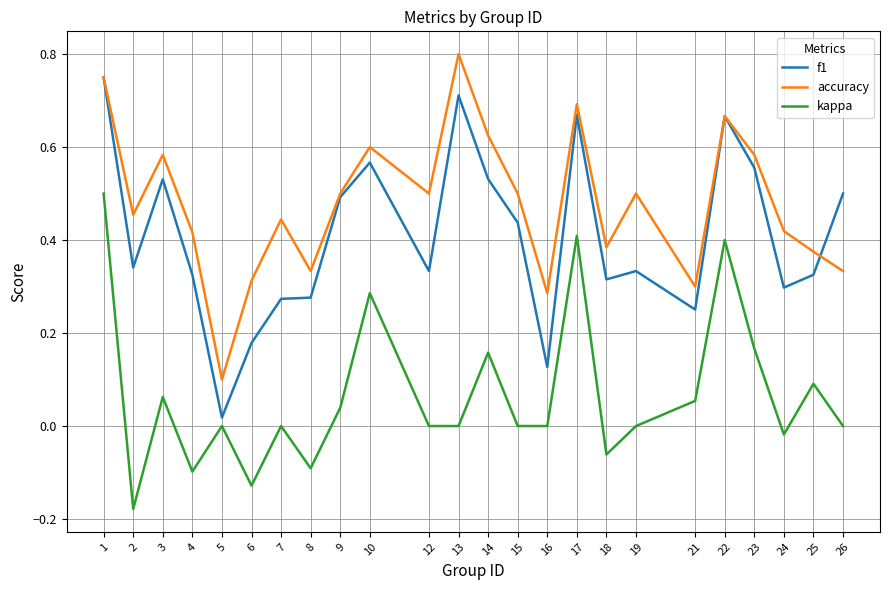

At which category is the sum across all series the highest?

1